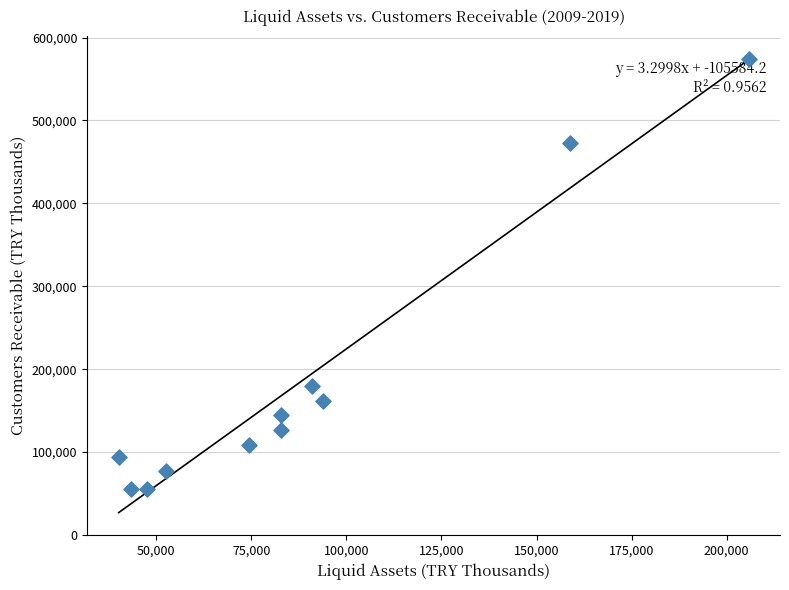

What Y value in the scatter plot is closest to 314623?

180116.3